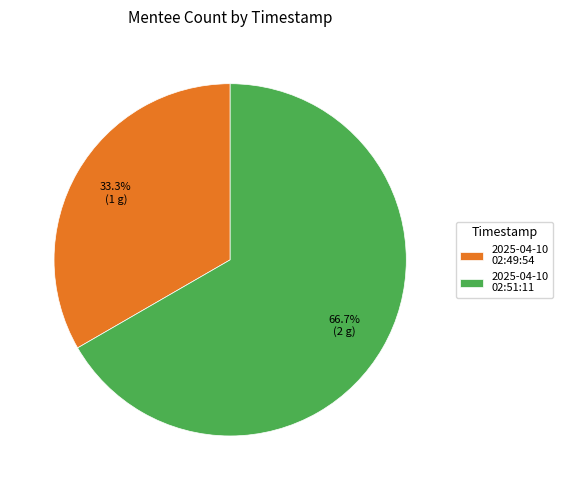

Which category accounts for the majority?

2025-04-10 02:51:11